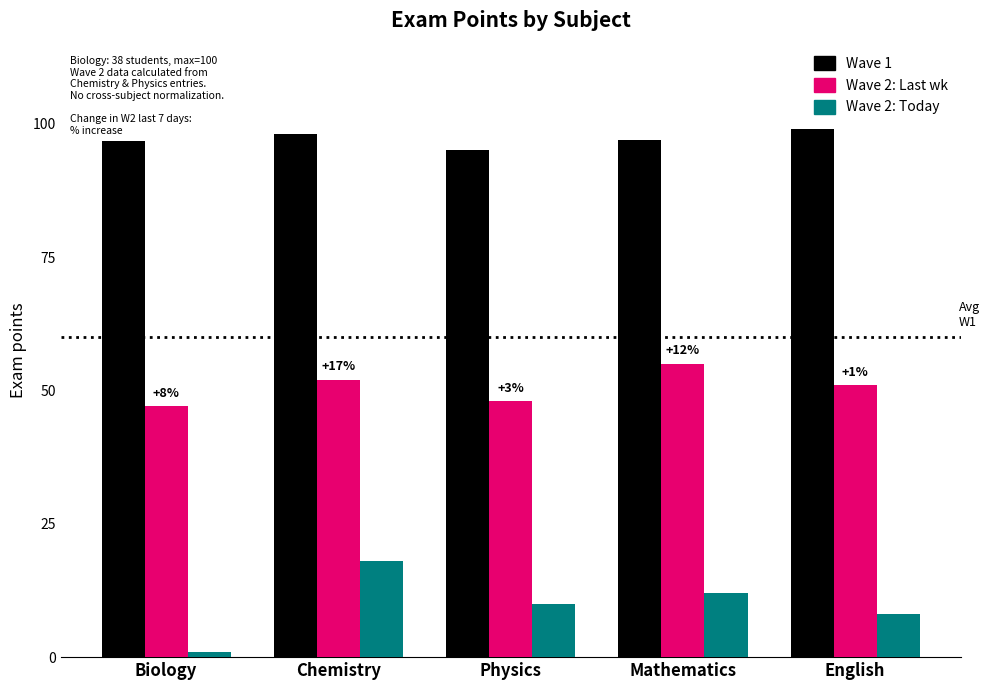

Reading left to right, what are all the values shown in this chart?

Wave 1: Biology=100	Chemistry=98	Physics=95	Mathematics=97	English=99
Wave 2: Last wk: Biology=47	Chemistry=52	Physics=48	Mathematics=55	English=51
Wave 2: Today: Biology=1	Chemistry=18	Physics=10	Mathematics=12	English=8